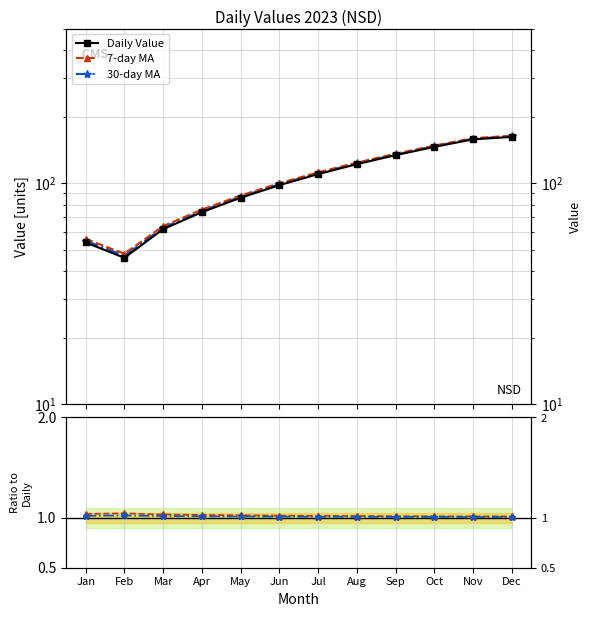

List the labels in order of 7-day MA / Daily value, largest first.

Feb, Jan, Mar, Apr, May, Jun, Jul, Aug, Sep, Oct, Nov, Dec